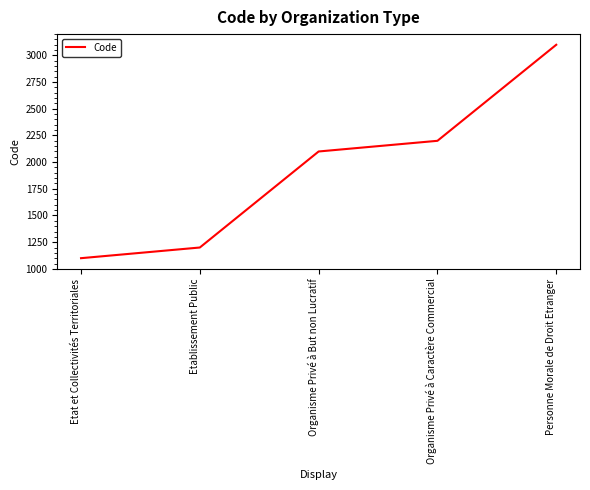

List the labels in order of value, largest first.

Personne Morale de Droit Etranger, Organisme Privé à Caractère Commercial, Organisme Privé à But non Lucratif, Etablissement Public, Etat et Collectivités Territoriales